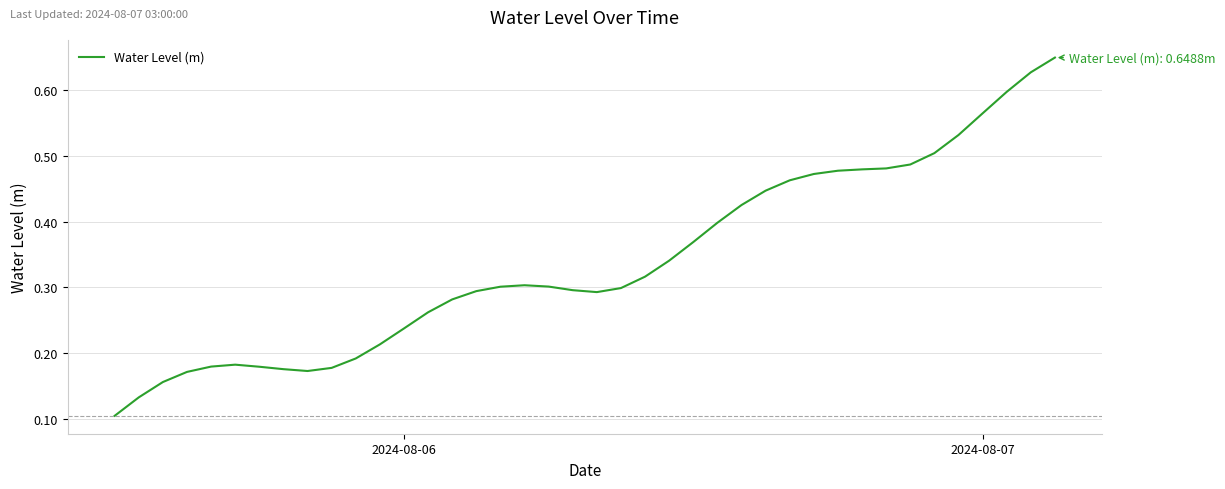

How many lines are shown in the chart?

1